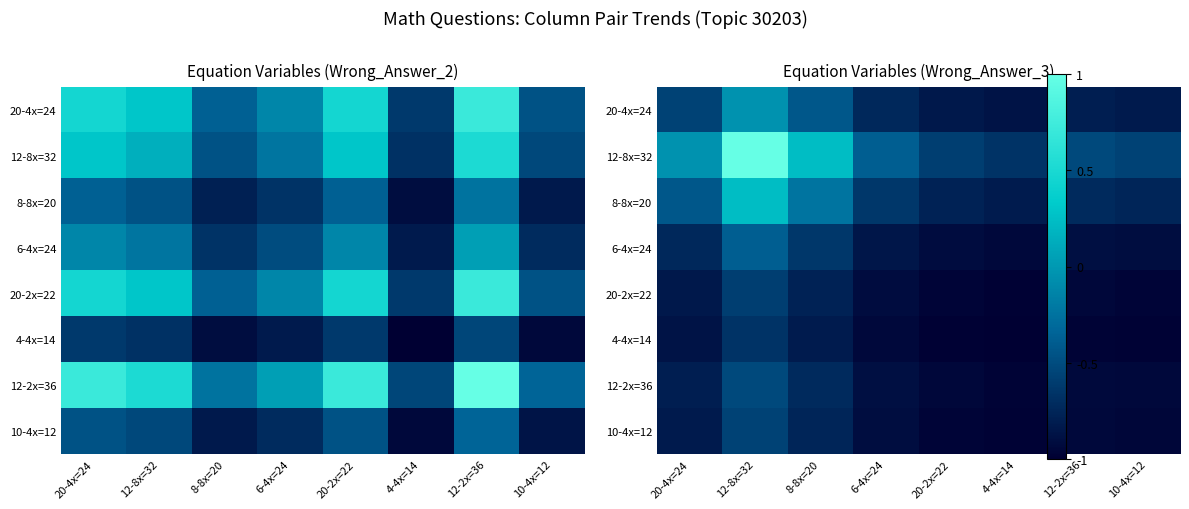

Rank the series at 4-4x=14 from highest to lowest value.

12-8x=32, 8-8x=20, 20-4x=24, 6-4x=24, 12-2x=36, 10-4x=12, 20-2x=22, 4-4x=14